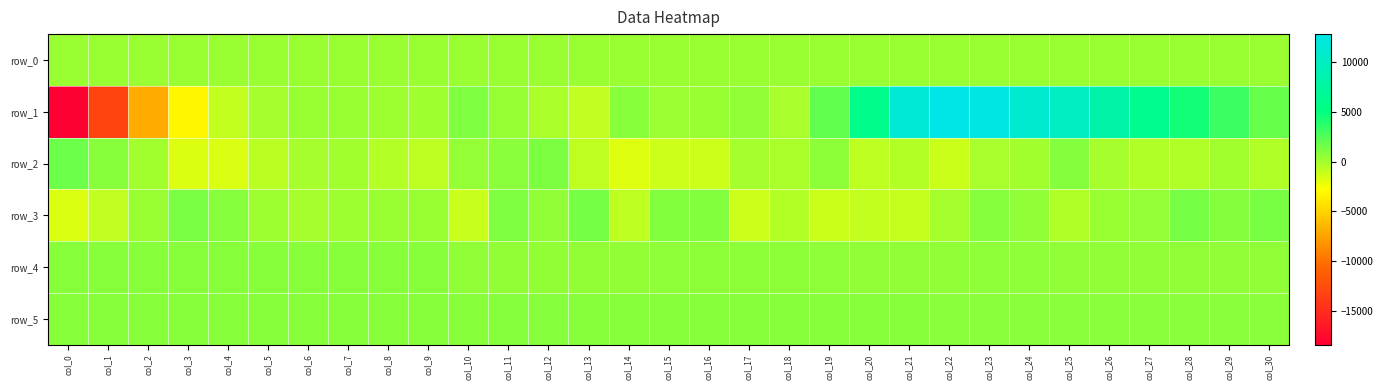

Reading left to right, what are all the values shown in this chart?

row_0: col_0=285.3	col_1=285.3	col_2=285.3	col_3=285.4	col_4=285.5	col_5=285.5	col_6=285.5	col_7=285.6	col_8=285.6	col_9=285.7	col_10=285.7	col_11=285.8	col_12=285.8	col_13=285.9	col_14=285.9	col_15=286.0	col_16=286.0	col_17=286.1	col_18=286.1	col_19=286.2	col_20=286.2	col_21=286.3	col_22=286.3	col_23=286.4	col_24=286.4	col_25=286.5	col_26=286.5	col_27=286.6	col_28=286.6	col_29=286.7	col_30=286.7
row_1: col_0=-18420.0	col_1=-13167.0	col_2=-7016.0	col_3=-3246.0	col_4=-942.0	col_5=-45.0	col_6=335.0	col_7=326.0	col_8=146.0	col_9=114.0	col_10=1152.0	col_11=380.0	col_12=-238.0	col_13=-879.0	col_14=835.0	col_15=238.0	col_16=353.0	col_17=596.0	col_18=-163.0	col_19=1974.0	col_20=5839.0	col_21=11656.0	col_22=12806.0	col_23=12614.0	col_24=11136.0	col_25=10070.0	col_26=8067.0	col_27=6132.0	col_28=4507.0	col_29=3201.0	col_30=1867.0
row_2: col_0=1674.0	col_1=809.0	col_2=49.0	col_3=-1743.0	col_4=-1660.0	col_5=-675.0	col_6=-63.0	col_7=12.0	col_8=-501.0	col_9=-774.0	col_10=465.0	col_11=776.0	col_12=1210.0	col_13=-820.0	col_14=-1831.0	col_15=-1226.0	col_16=-1234.0	col_17=-56.0	col_18=-228.0	col_19=702.0	col_20=-760.0	col_21=-473.0	col_22=-1204.0	col_23=-133.0	col_24=38.0	col_25=948.0	col_26=-117.0	col_27=-413.0	col_28=-405.0	col_29=24.0	col_30=-406.0
row_3: col_0=-1757.0	col_1=-869.0	col_2=244.0	col_3=1230.0	col_4=876.0	col_5=156.0	col_6=-111.0	col_7=142.0	col_8=296.0	col_9=316.0	col_10=-1116.0	col_11=1136.0	col_12=585.0	col_13=1349.0	col_14=-763.0	col_15=980.0	col_16=1004.0	col_17=-1282.0	col_18=-473.0	col_19=-1205.0	col_20=-945.0	col_21=-1030.0	col_22=-61.0	col_23=880.0	col_24=596.0	col_25=-370.0	col_26=352.0	col_27=429.0	col_28=1351.0	col_29=943.0	col_30=1325.0
row_4: col_0=832.0	col_1=831.0	col_2=838.0	col_3=834.0	col_4=848.0	col_5=848.0	col_6=847.0	col_7=840.0	col_8=837.0	col_9=820.0	col_10=548.0	col_11=524.0	col_12=502.0	col_13=527.0	col_14=547.0	col_15=650.0	col_16=704.0	col_17=721.0	col_18=693.0	col_19=657.0	col_20=590.0	col_21=597.0	col_22=607.0	col_23=615.0	col_24=617.0	col_25=602.0	col_26=598.0	col_27=600.0	col_28=598.0	col_29=597.0	col_30=588.0
row_5: col_0=792.0	col_1=797.0	col_2=794.0	col_3=796.0	col_4=798.0	col_5=792.0	col_6=795.0	col_7=797.0	col_8=799.0	col_9=798.0	col_10=823.0	col_11=867.0	col_12=866.0	col_13=849.0	col_14=811.0	col_15=799.0	col_16=795.0	col_17=799.0	col_18=800.0	col_19=802.0	col_20=813.0	col_21=796.0	col_22=779.0	col_23=789.0	col_24=779.0	col_25=764.0	col_26=763.0	col_27=766.0	col_28=758.0	col_29=756.0	col_30=755.0